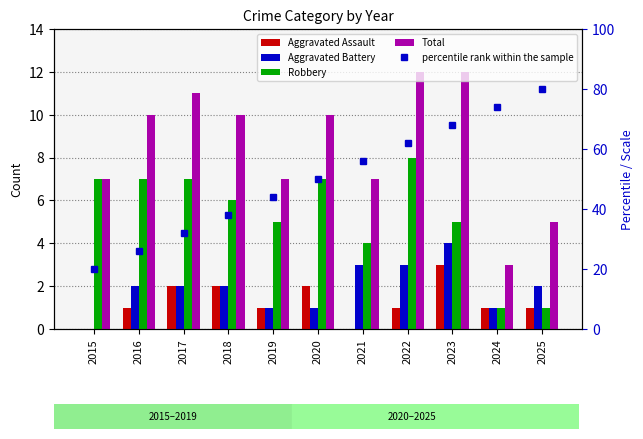

What is the spread (max minus min) of values at 2015?

20